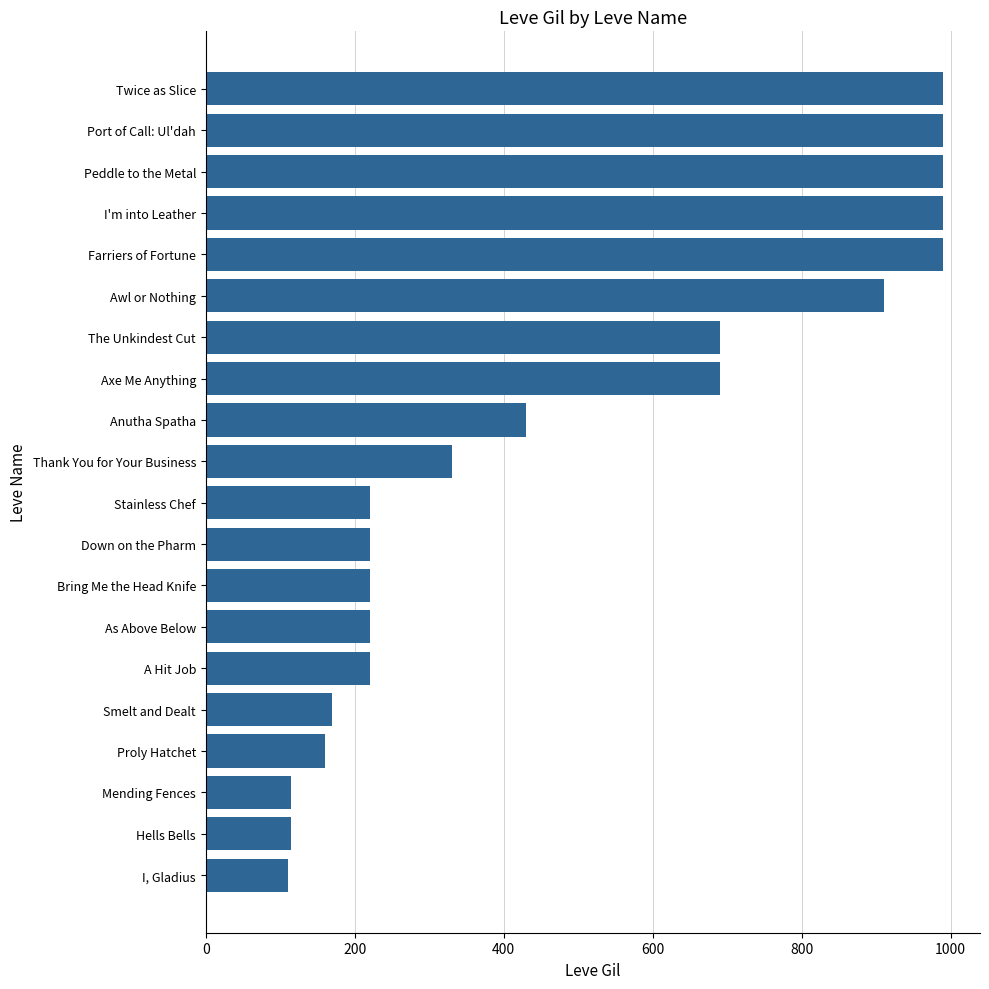

What is the value of the 11th bar from the top?

220